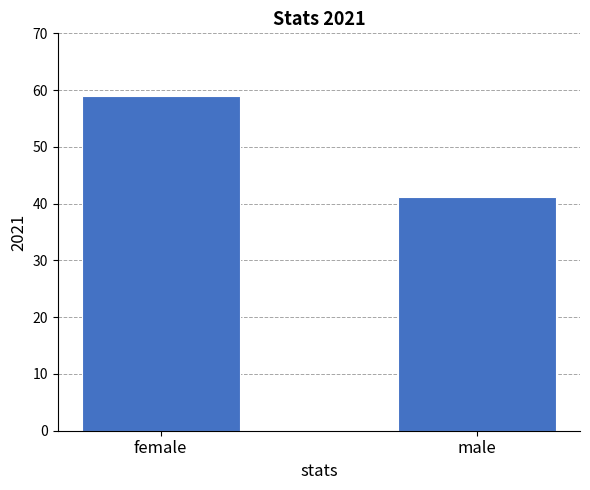

Which has a higher value, male or female?

female